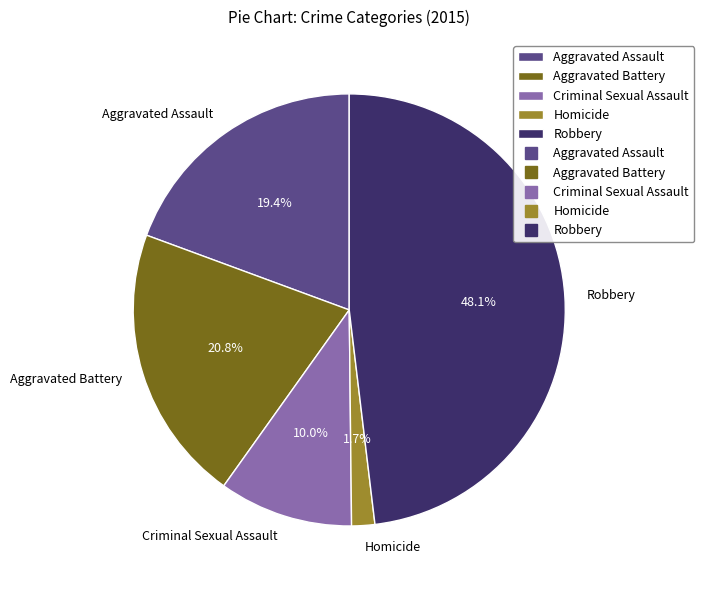

Which has a higher value, Criminal Sexual Assault or Aggravated Assault?

Aggravated Assault